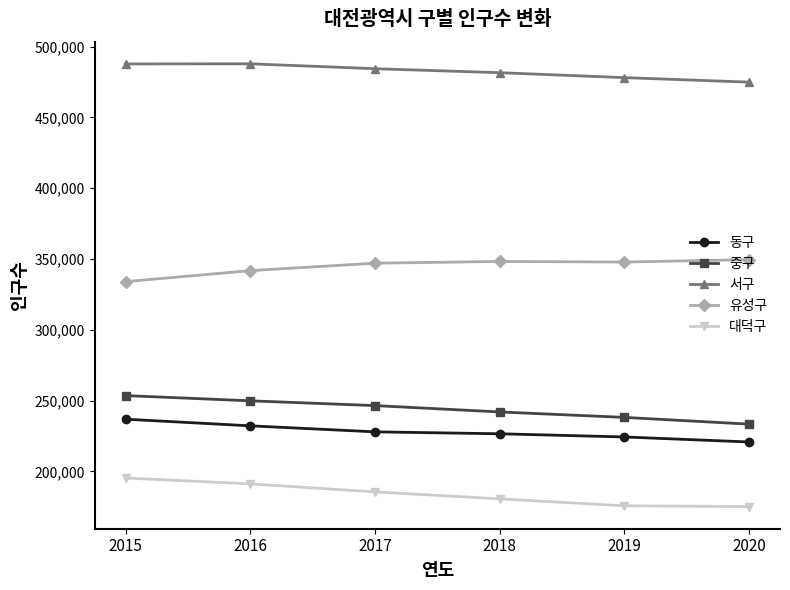

What are all the series names shown in the legend?

동구, 중구, 서구, 유성구, 대덕구